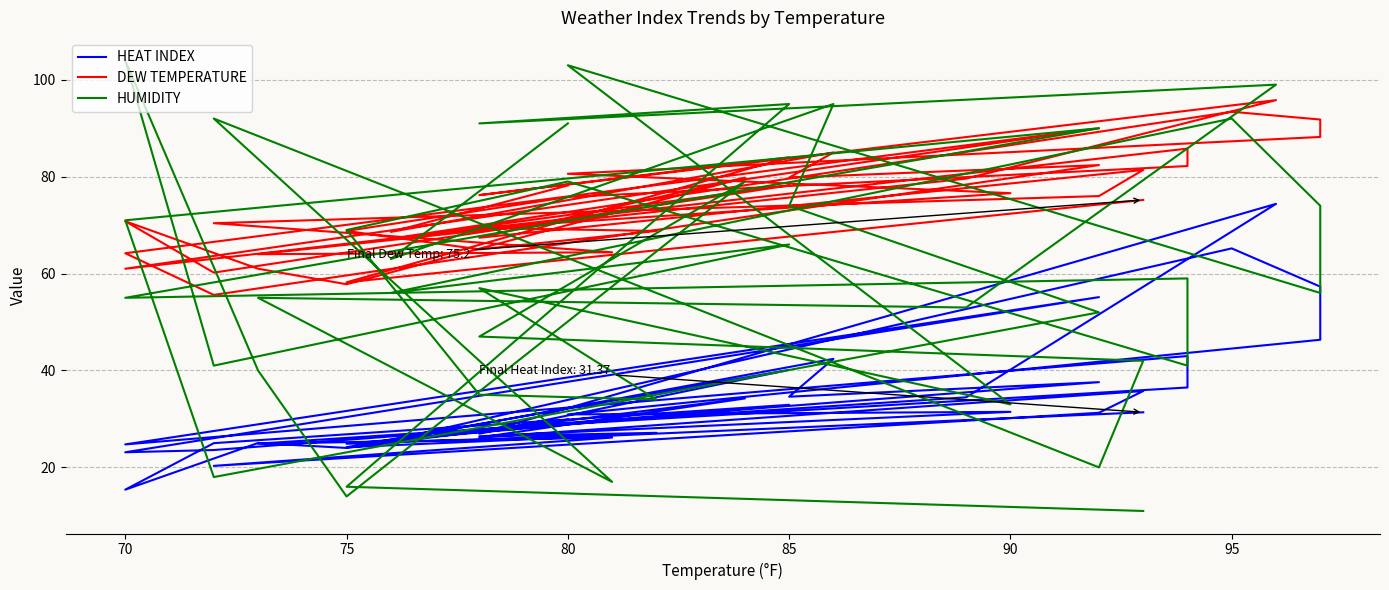

How many data points in HUMIDITY are less than 57?

20